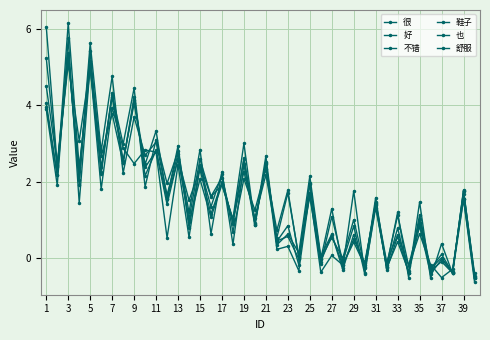

At how many categories does at least one series exceed 4?

5